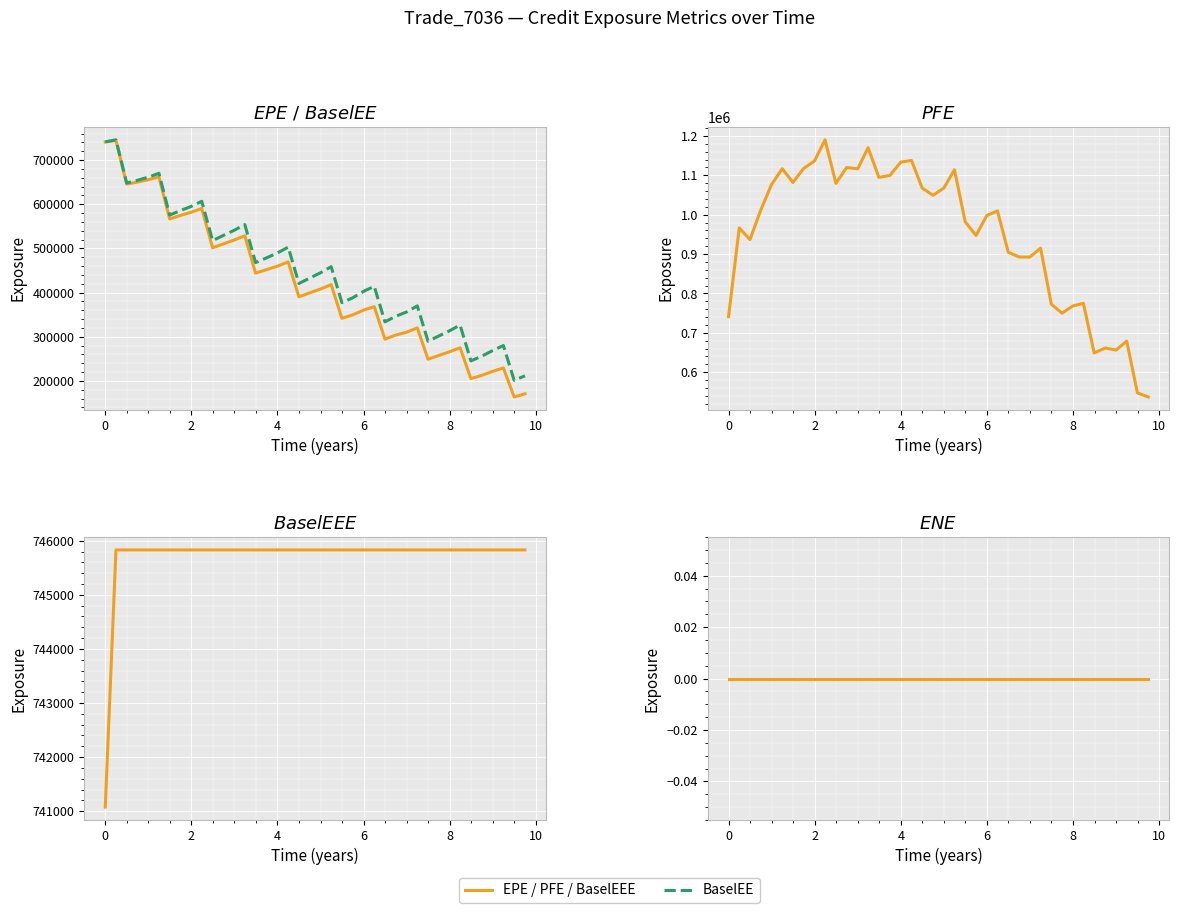

How many values in the PFE series exceed 1009510?

19